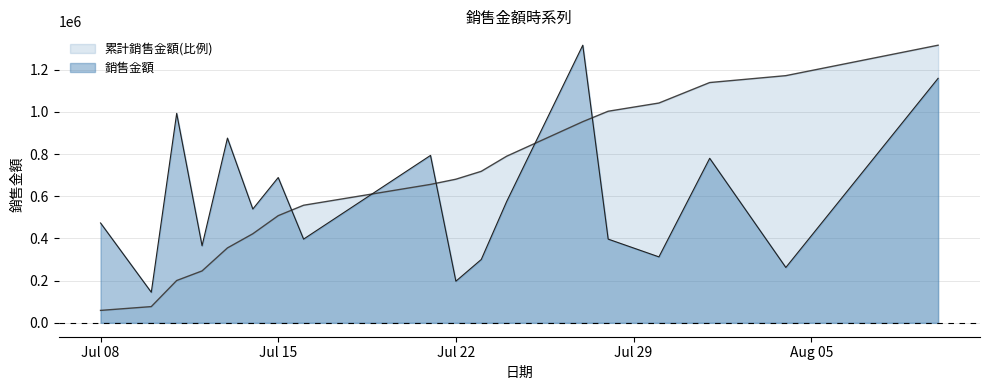

What is the label of the 9th point from the left?

2016-07-21